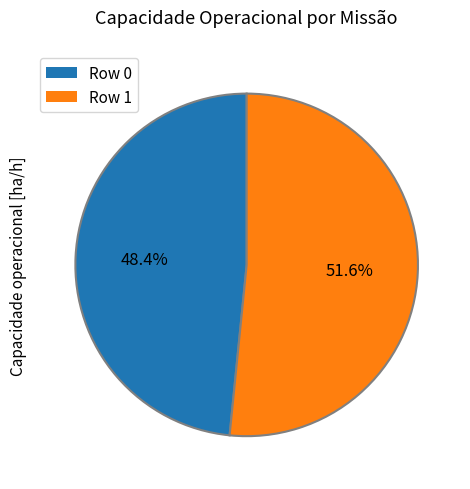

What is the total percentage of Row 1 and Row 0?

100.0%